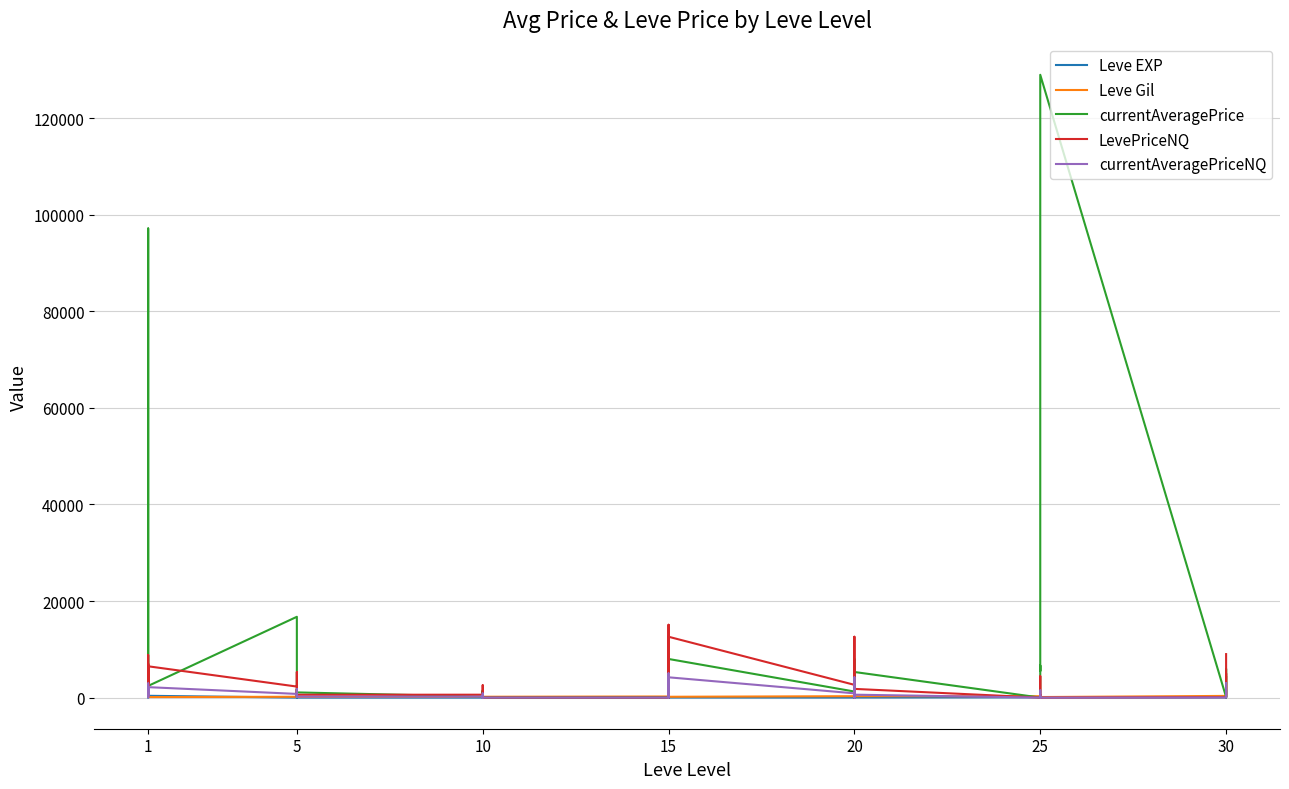

Where is the first local minimum for currentAveragePriceNQ?

1